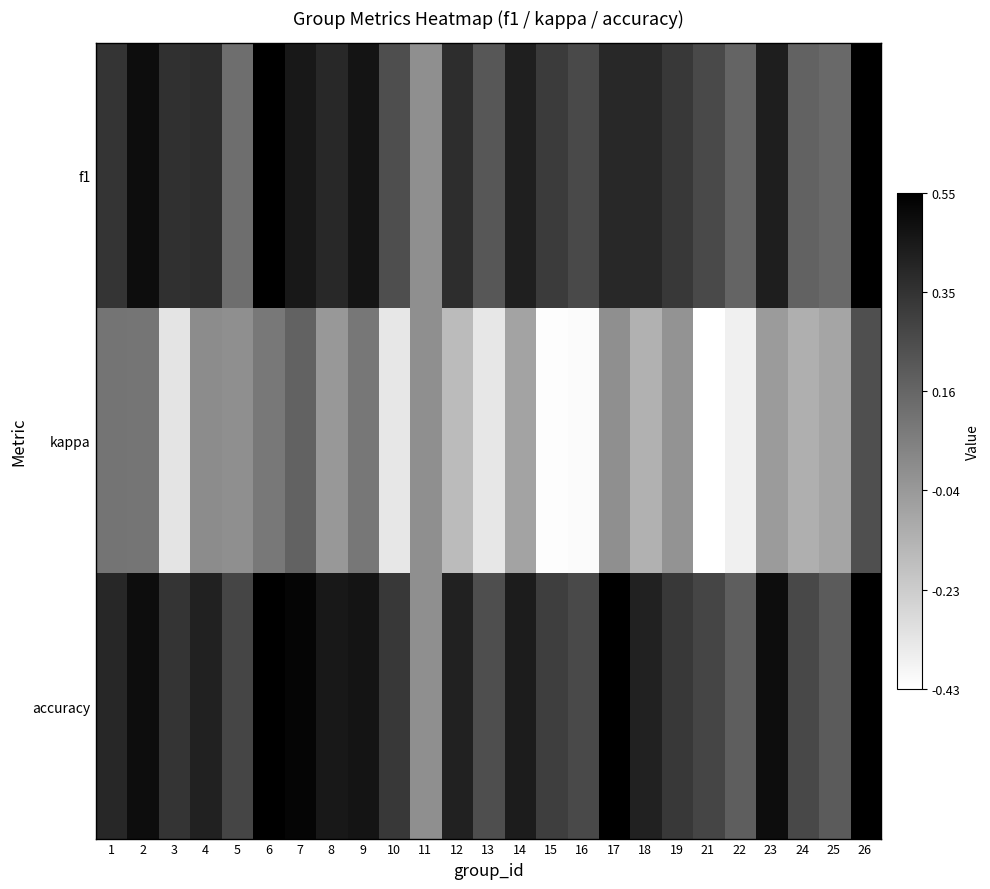

Which series changed the most between 9 and 10?

kappa